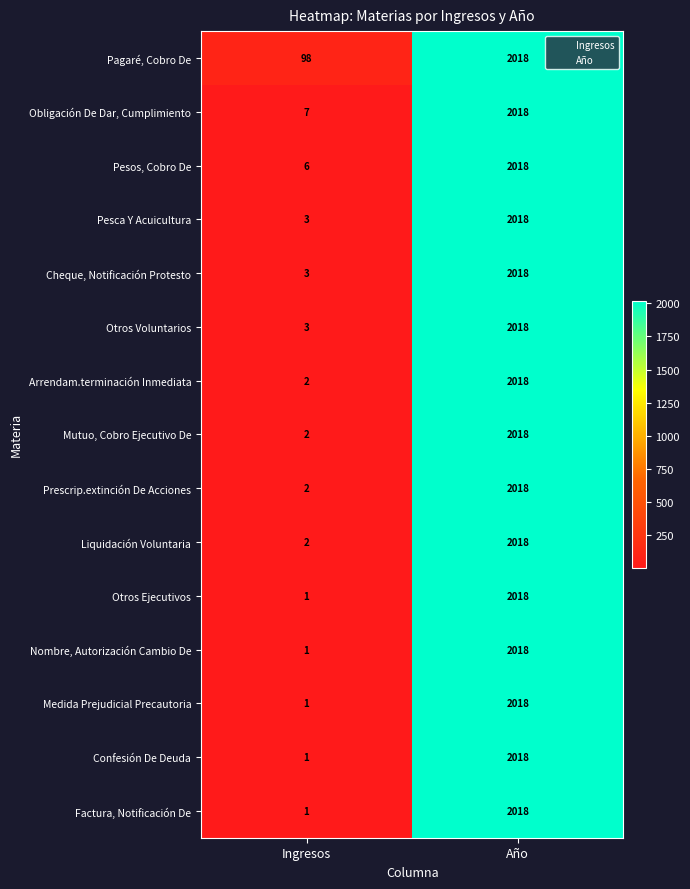

What is the difference between the Arrendam.terminación Inmediata values at Año and Ingresos?

2016